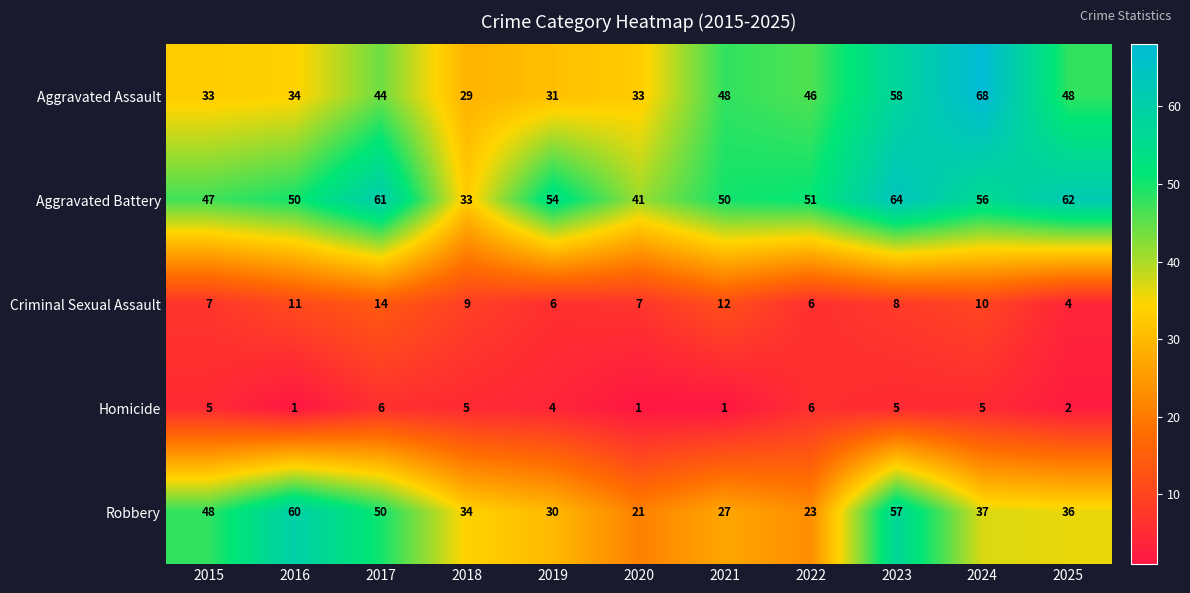

Which series changed the most between 2018 and 2023?

Aggravated Battery